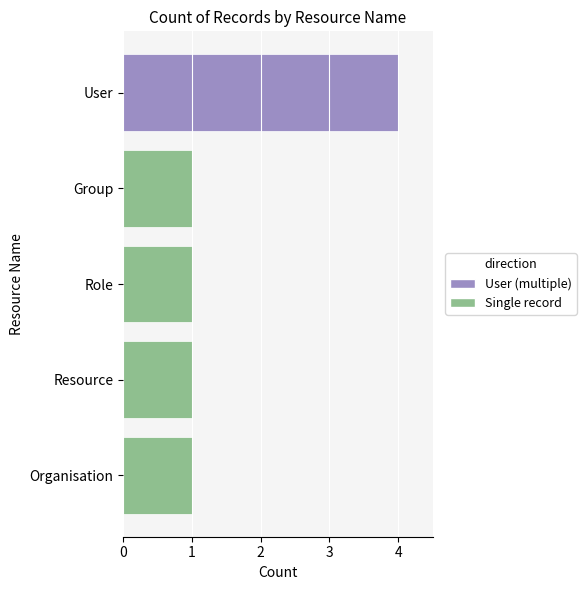

The chart shows a value of 1 at Group. True or false?

True